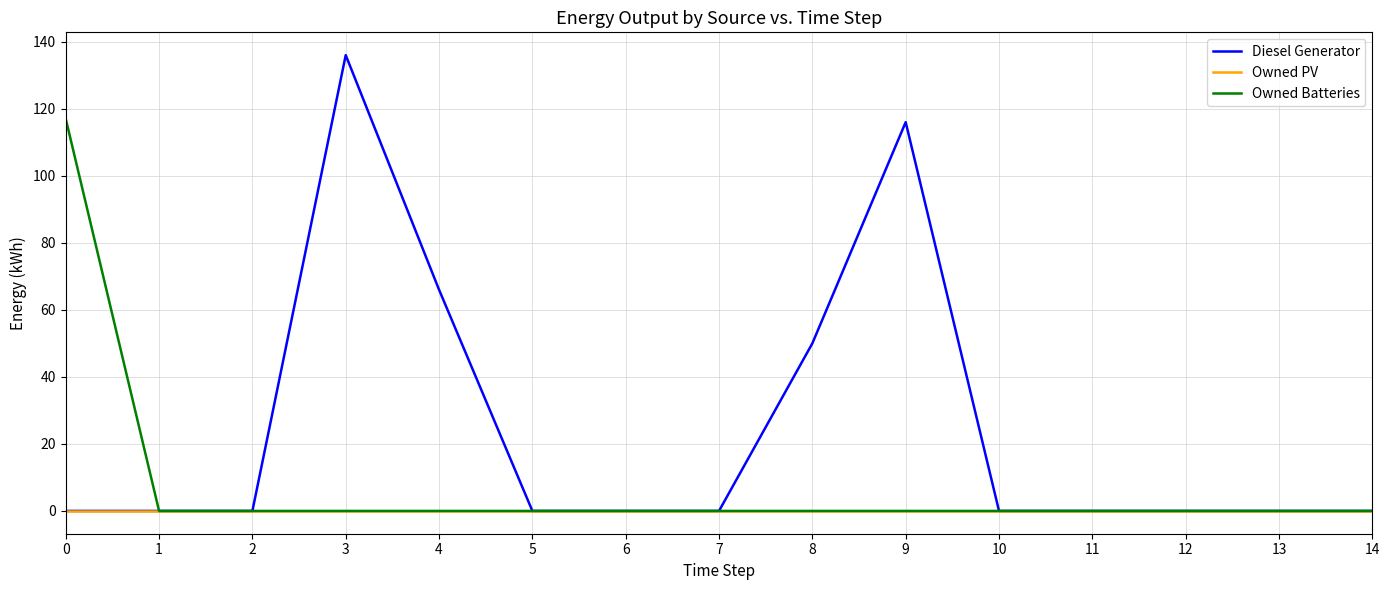

Count the number of data series in this chart.

3